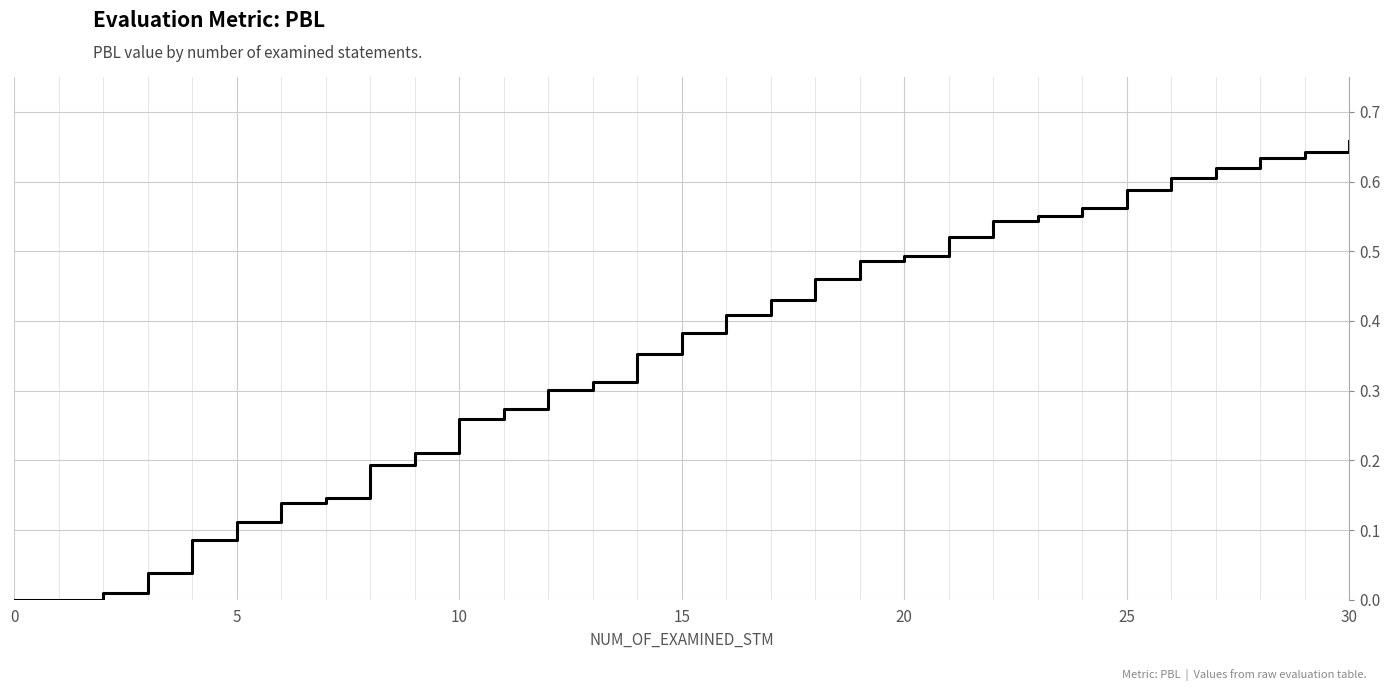

How many lines are shown in the chart?

1